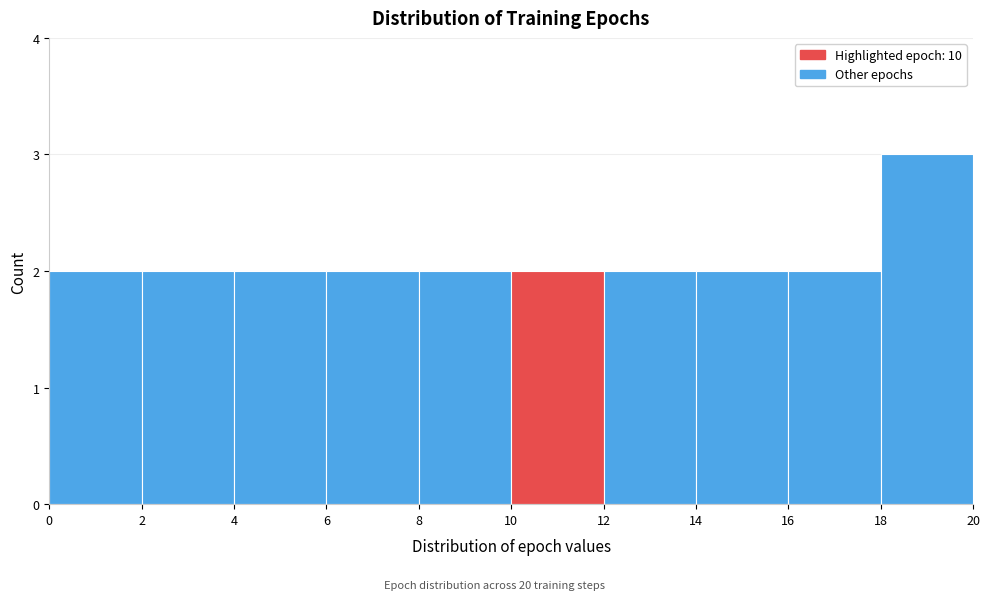

Reading left to right, transcribe this chart: for each bar, give the range it covers on the x-axis and its height. The values are not printed on the chart, so give them approximately, as read against the axis.

0 to 2: 2
2 to 4: 2
4 to 6: 2
6 to 8: 2
8 to 10: 2
10 to 12: 2
12 to 14: 2
14 to 16: 2
16 to 18: 2
18 to 20: 3